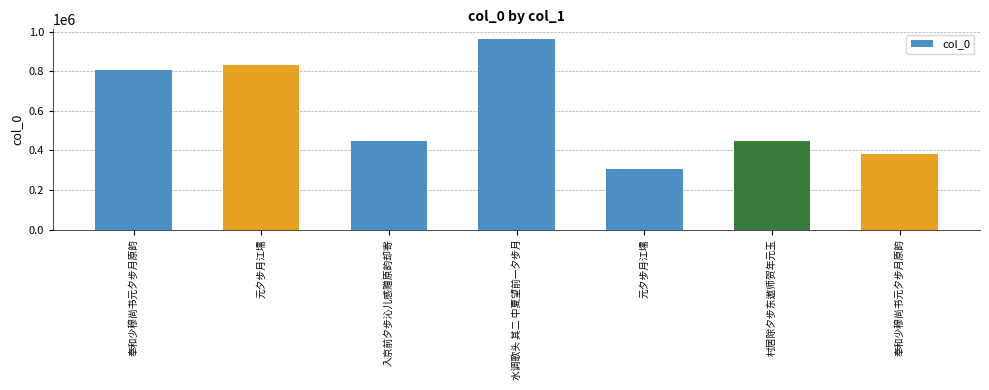

Between 奉和少穆尚书元夕步月原韵 and 村居除夕步东遨师贺年元玉, which is larger?

村居除夕步东遨师贺年元玉